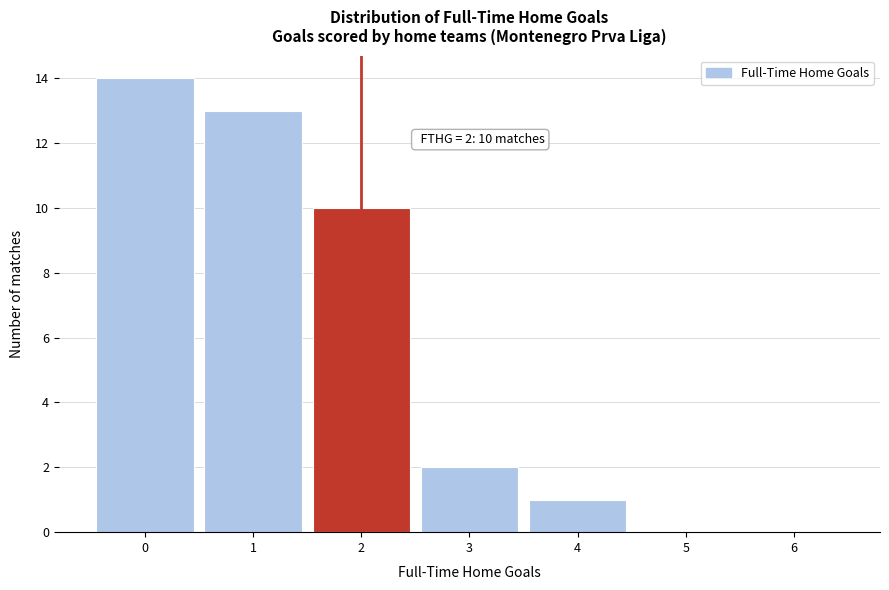

Over which range of the x-axis is the bar tallest?

-0.5 to 0.5